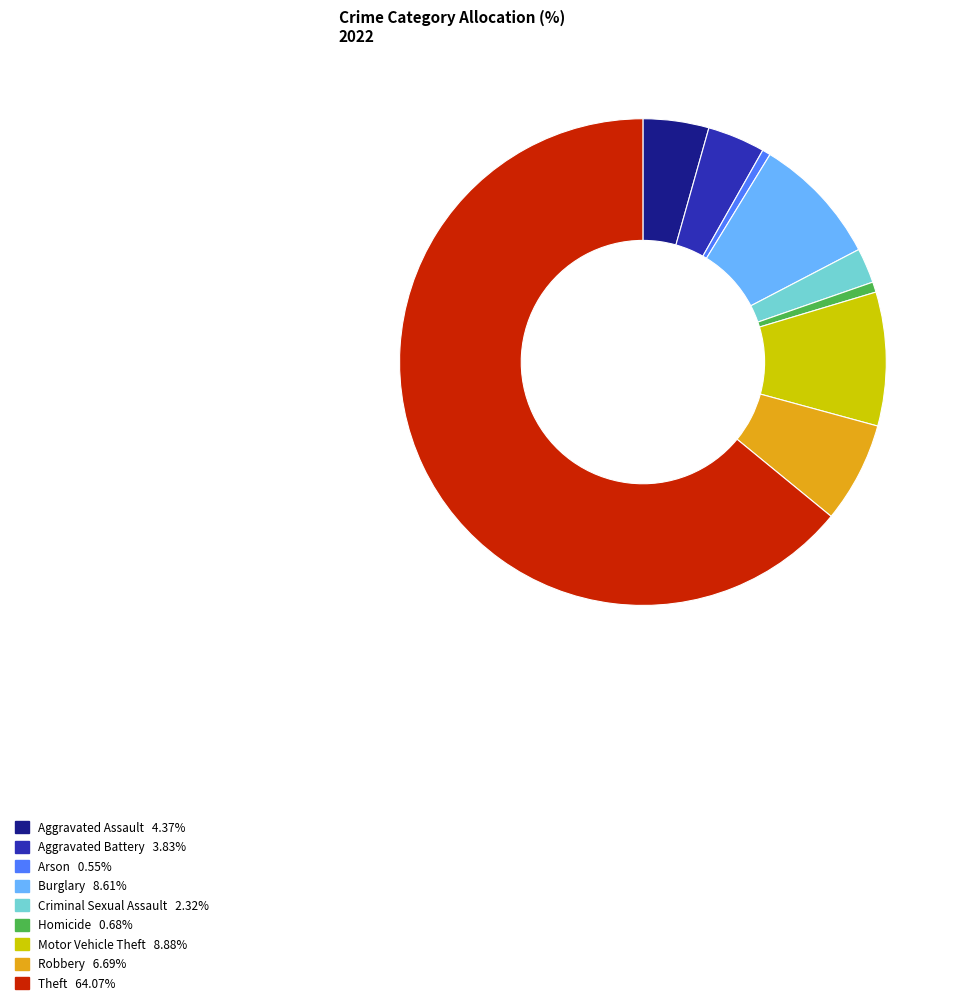

Does any single category account for the majority?

Yes